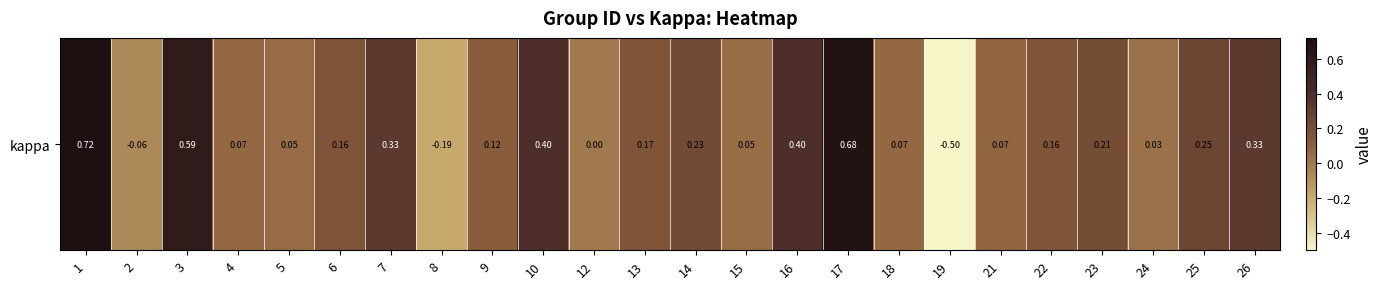

Reading right to left, list all the values displayed in this chart.

26=0.3	25=0.2	24=0.0	23=0.2	22=0.2	21=0.1	19=-0.5	18=0.1	17=0.7	16=0.4	15=0.0	14=0.2	13=0.2	12=0.0	10=0.4	9=0.1	8=-0.2	7=0.3	6=0.2	5=0.1	4=0.1	3=0.6	2=-0.1	1=0.7